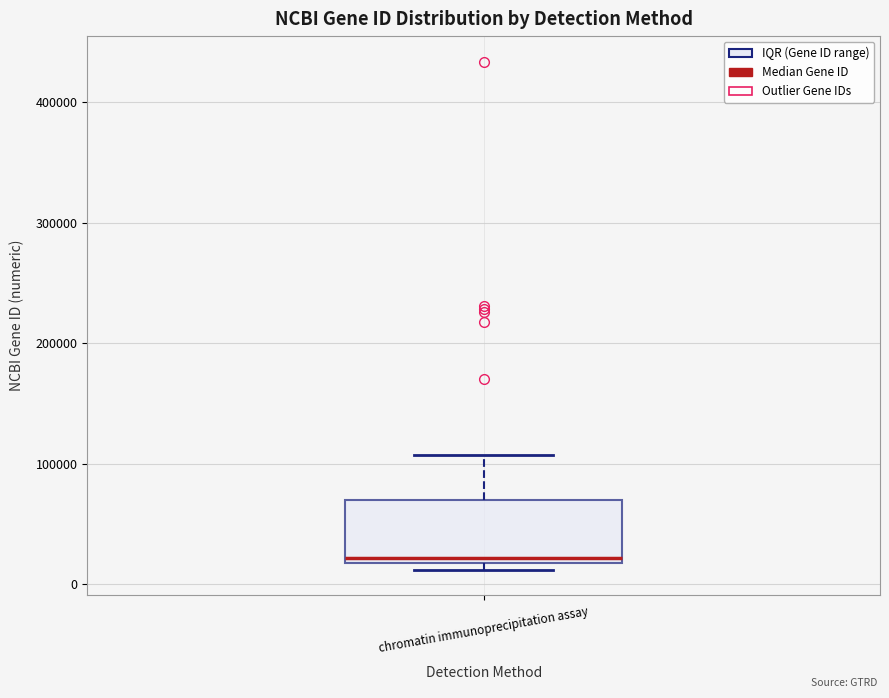

Where does the upper whisker of the box for chromatin immunoprecipitation assay end on the y-axis? The values are not printed on the chart, so give them approximately, as read against the axis.

110000